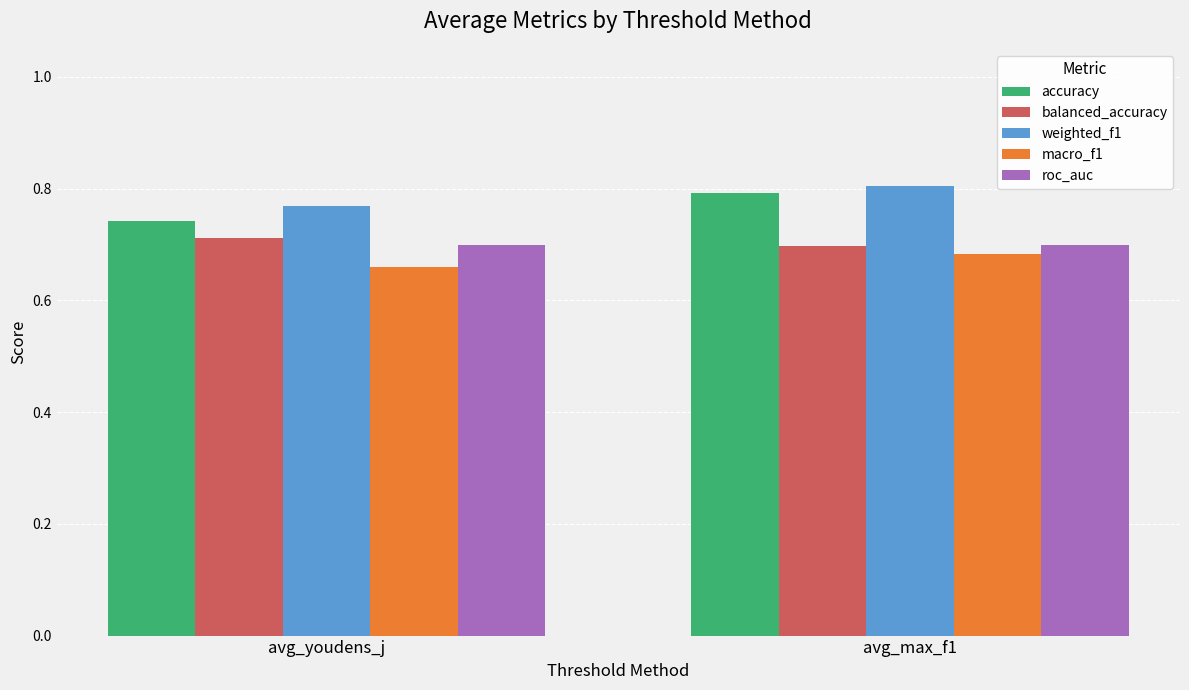

What is the total value across all series at avg_max_f1?

3.7